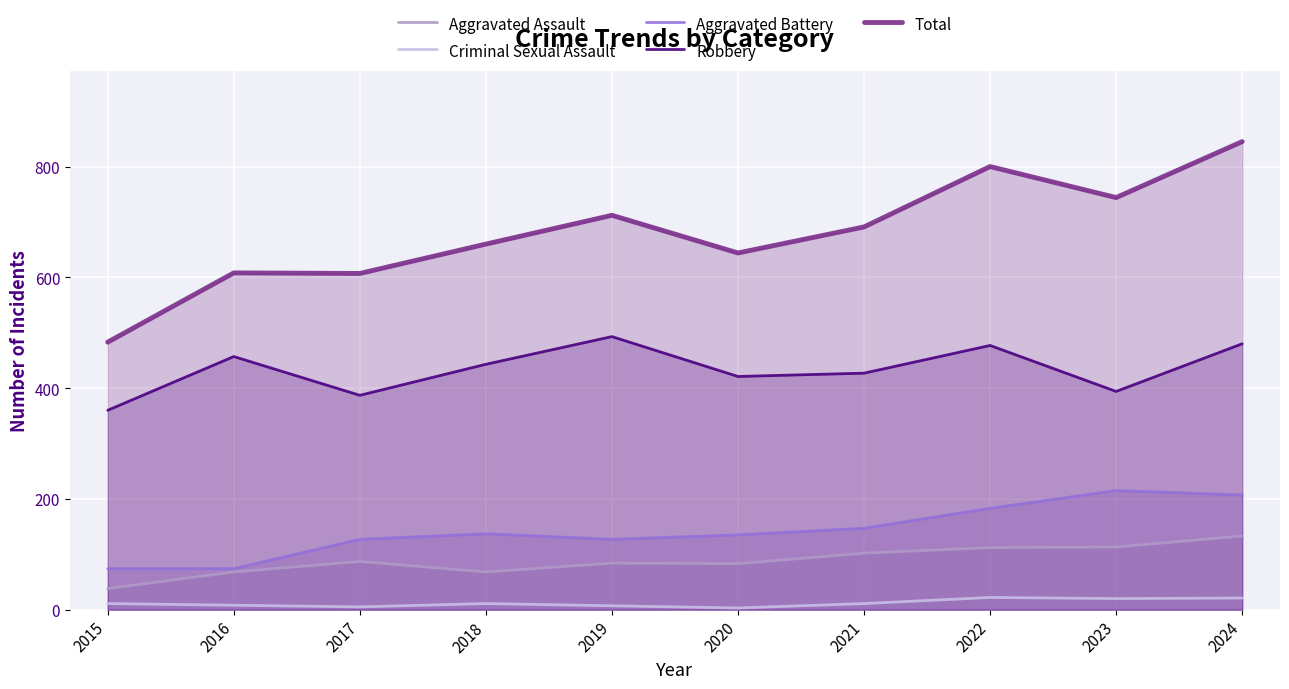

Rank the categories by Total value from lowest to highest.

2015, 2017, 2016, 2020, 2018, 2021, 2019, 2023, 2022, 2024